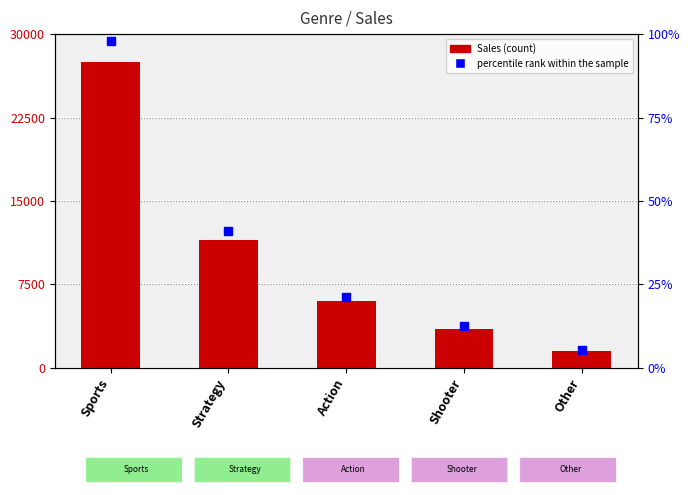

Which series has the largest total across all categories?

percentile rank within the sample